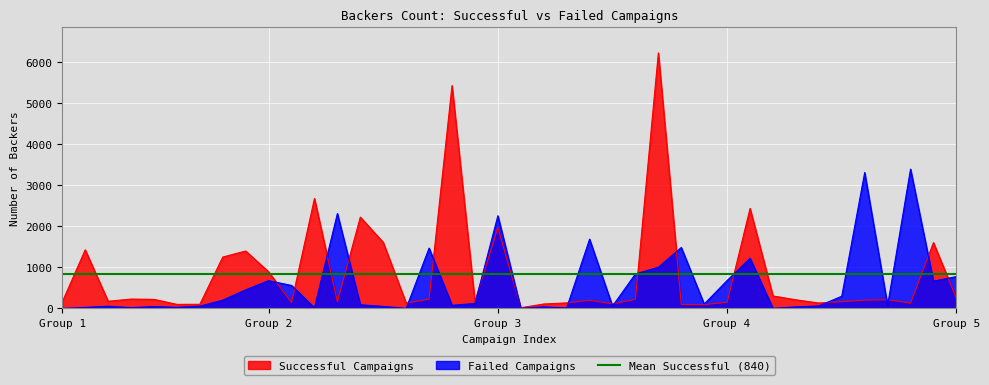

What are all the series names shown in the legend?

Successful Campaigns, Failed Campaigns, Mean Successful (840)